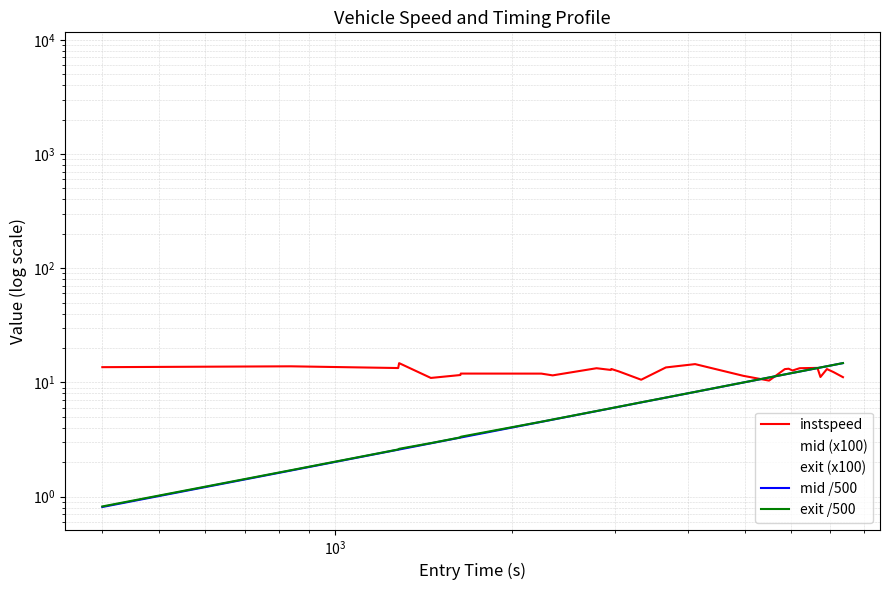

Is it true that exit /500 equals 3.1 at 12?

False